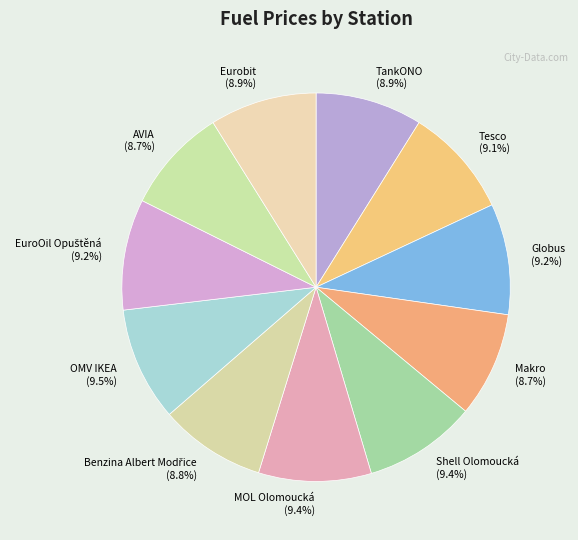

Count the number of slices in the pie.

11